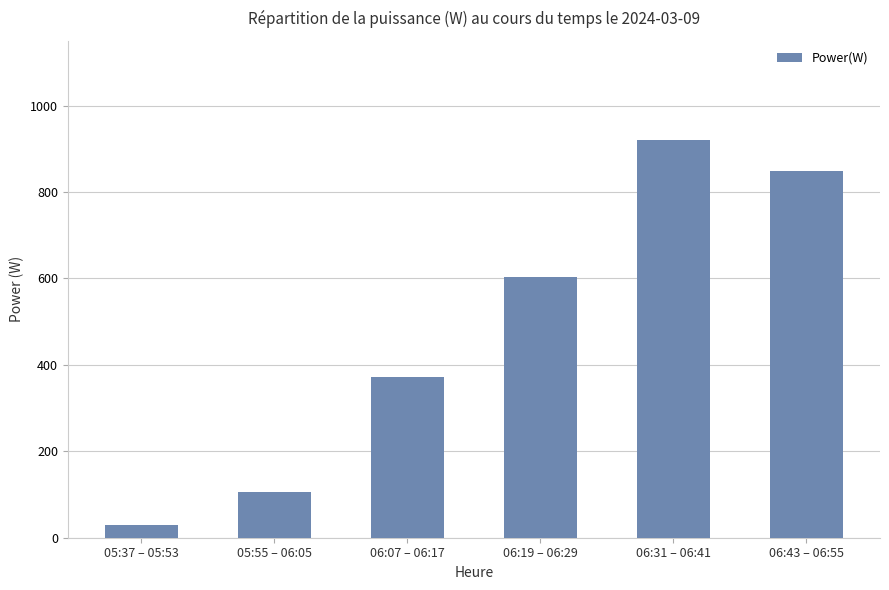

At which category does the chart reach its minimum across all series?

05:37 – 05:53